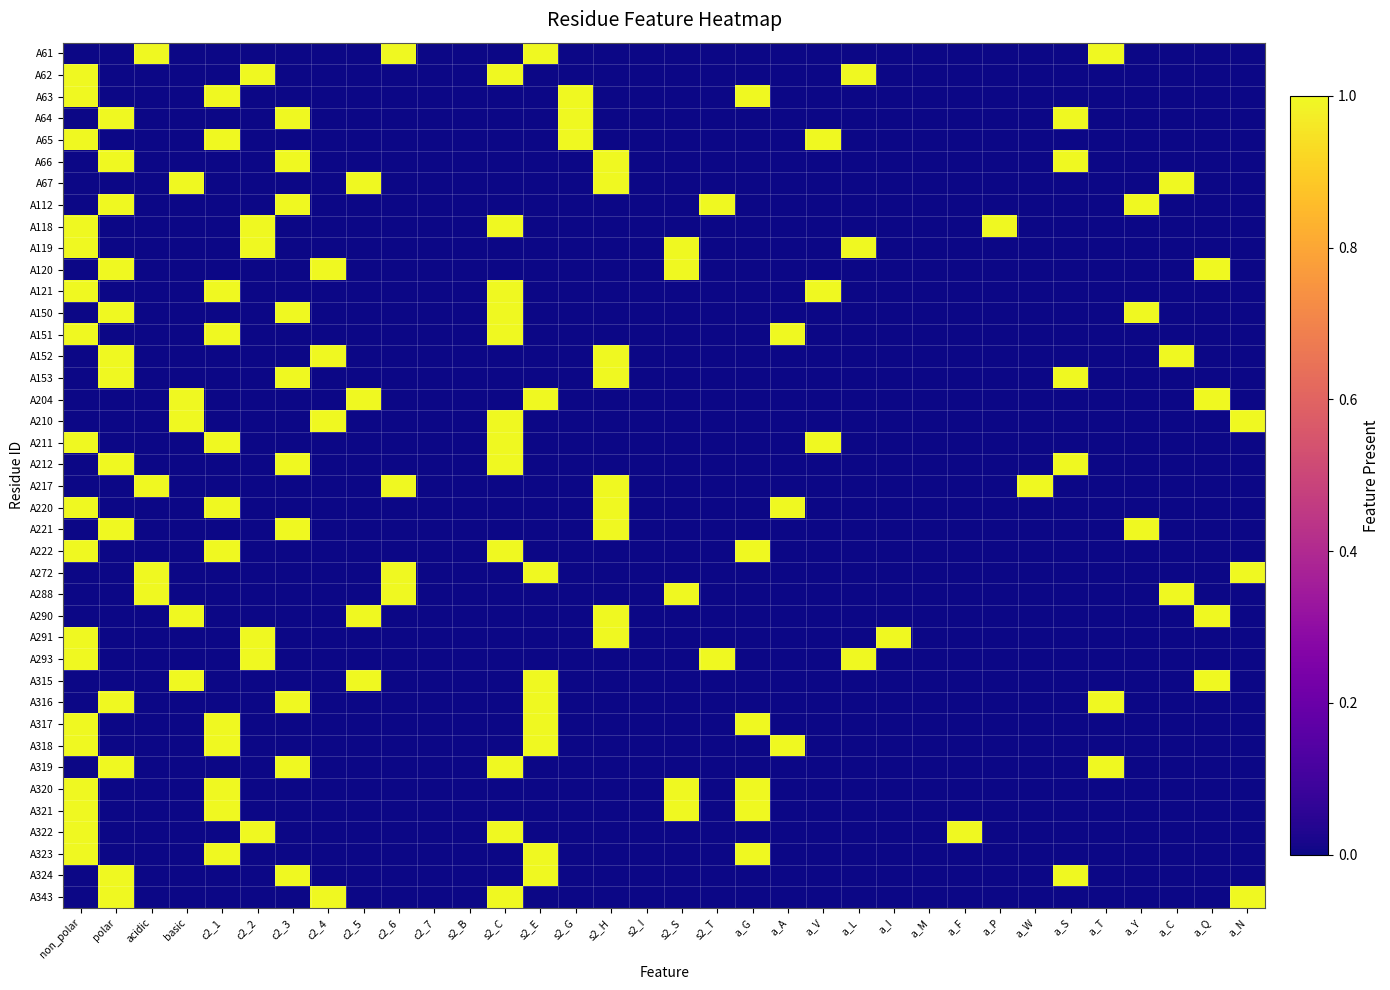

Between s2_B and a_W, which series saw the biggest shift?

A217